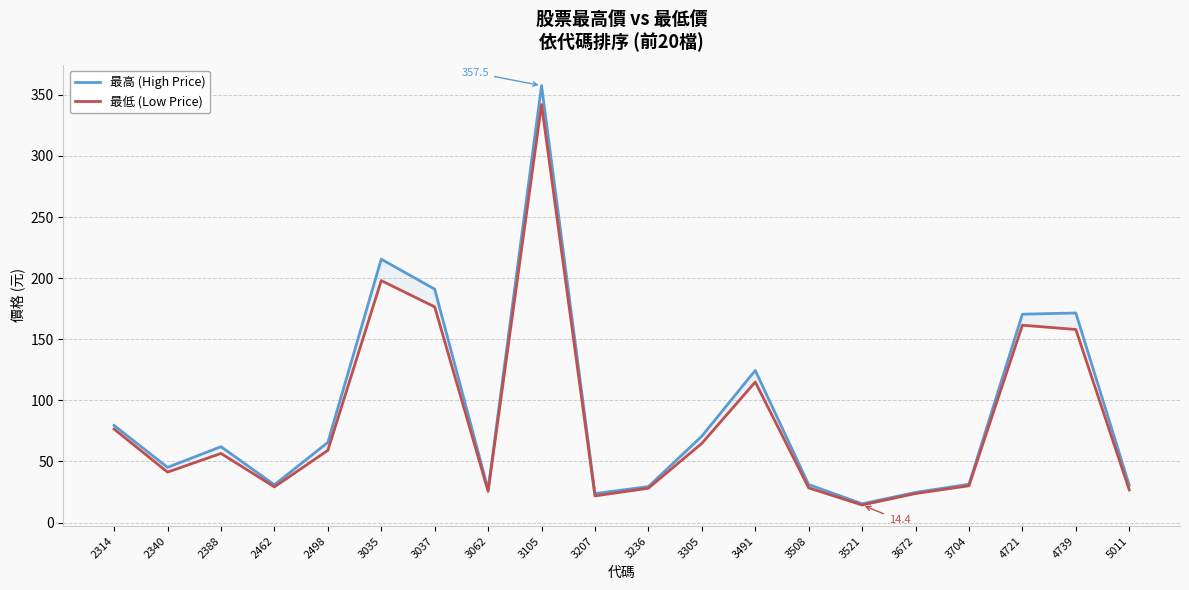

At which label does 最低 (Low Price) reach its peak?

3105